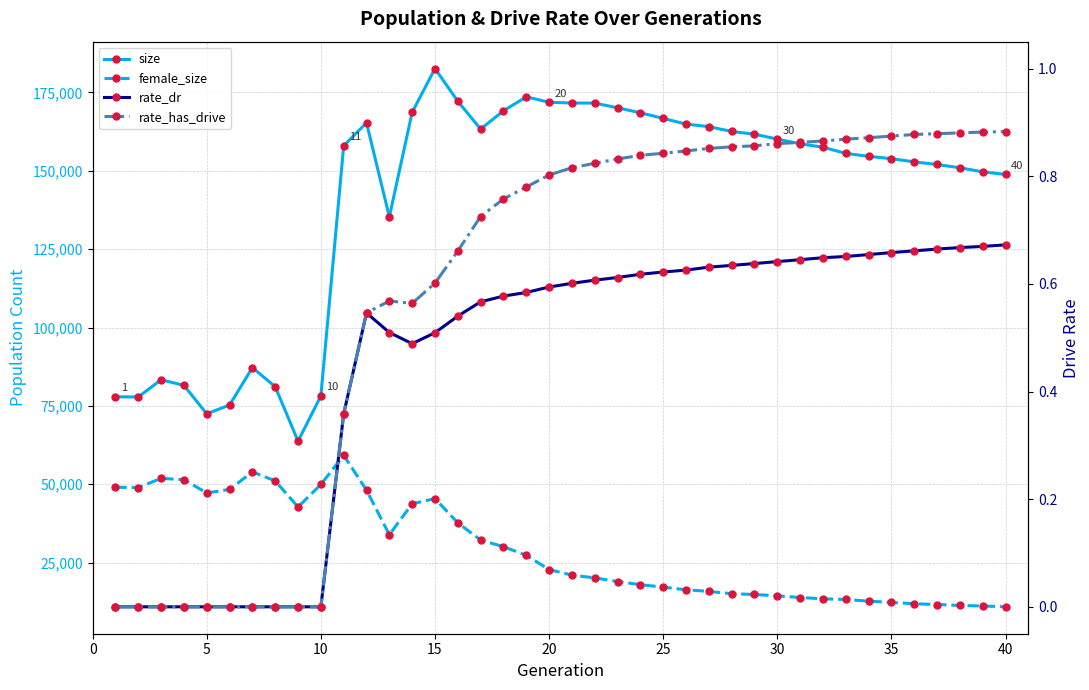

What is the difference between the maximum and second lowest values in the rate_has_drive series?

0.9